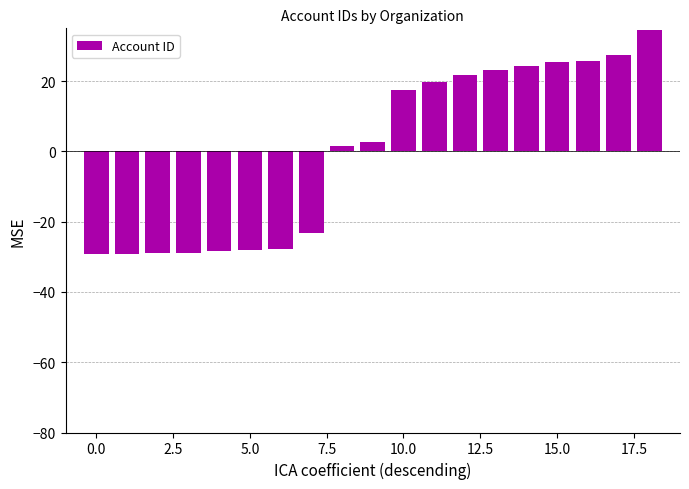

What is the minimum value shown in the chart?

-29.3